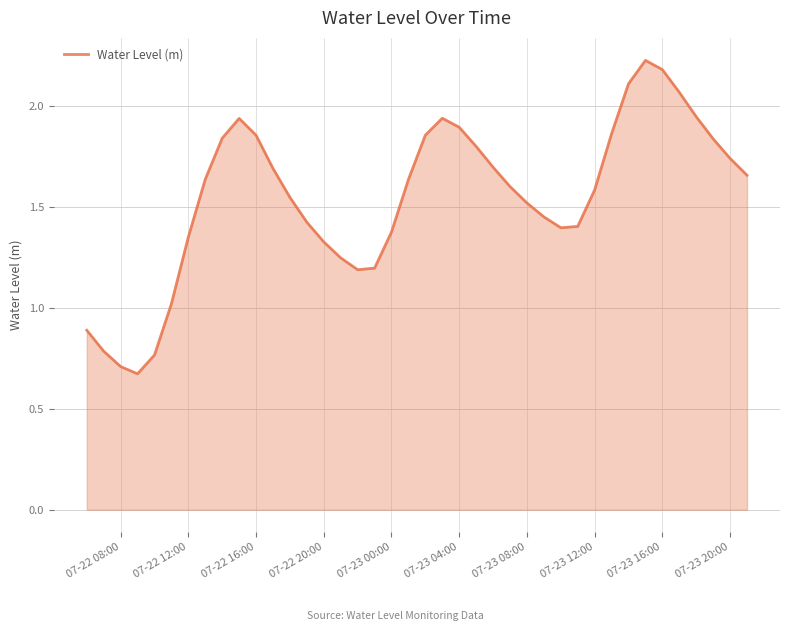

What is the greatest value displayed?

2.2